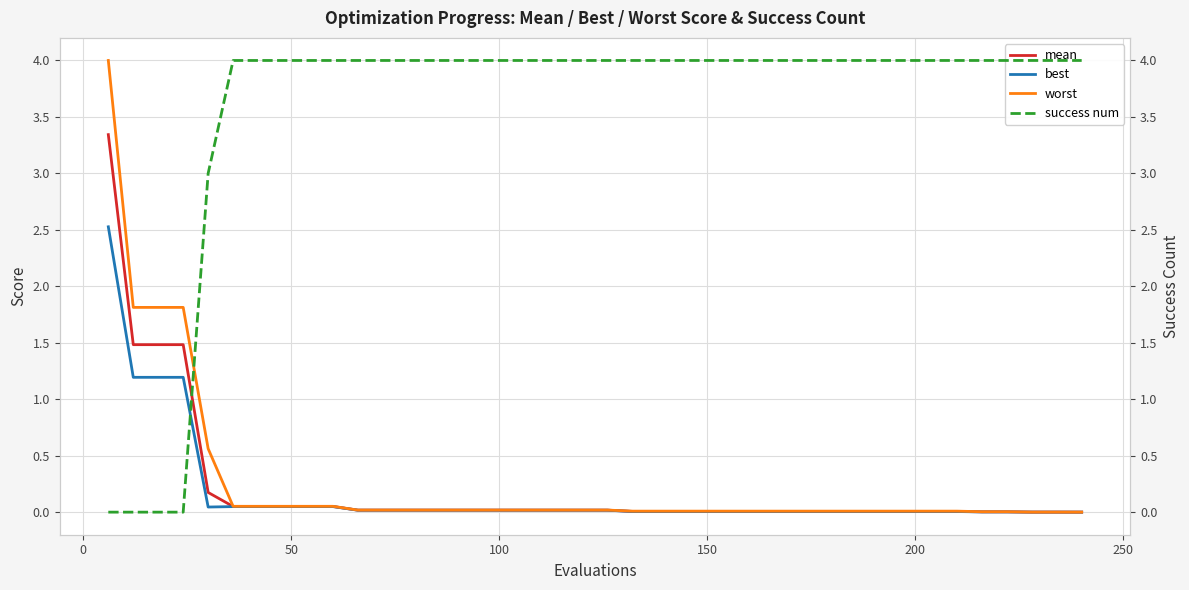

What is the highest value of the mean series?

3.3